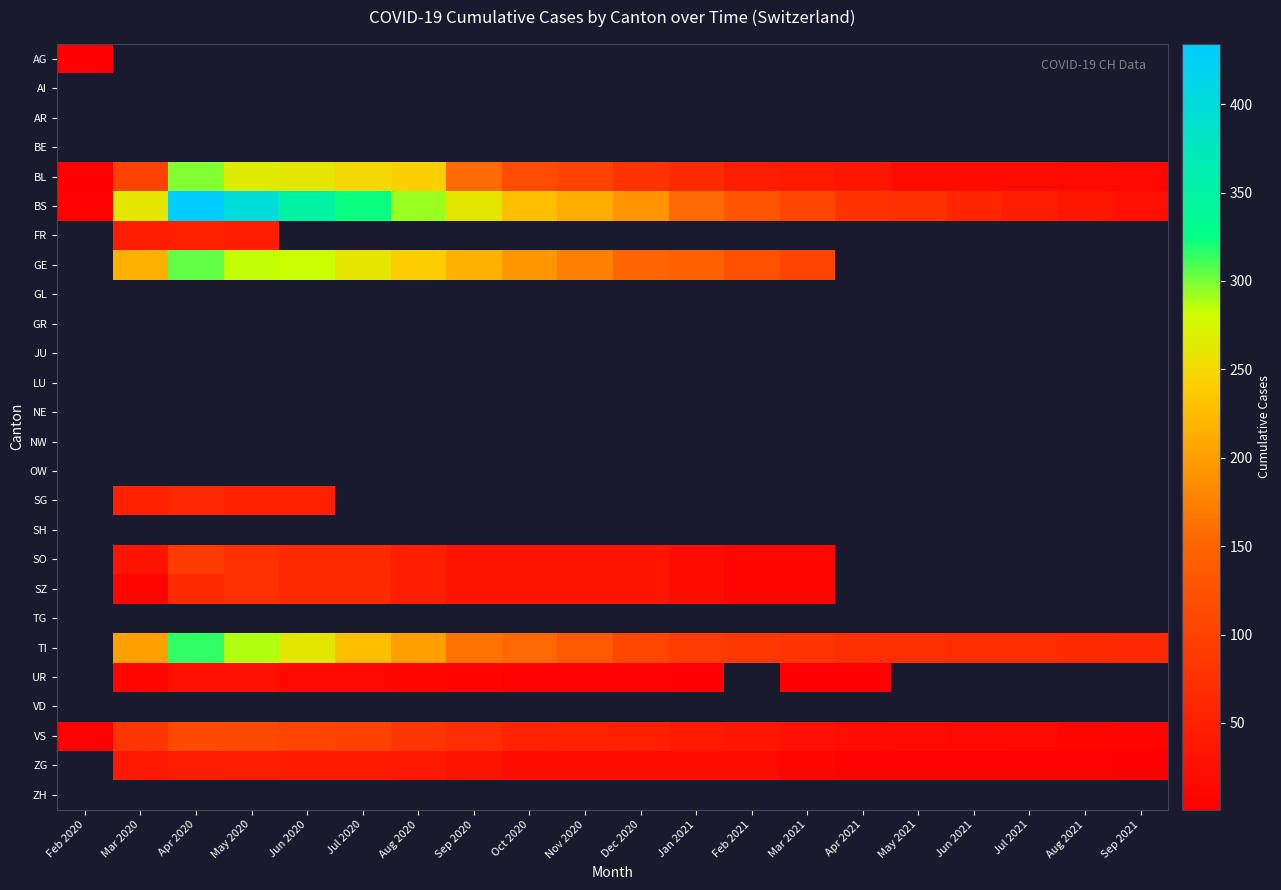

How many positive values does the GE series have?

13